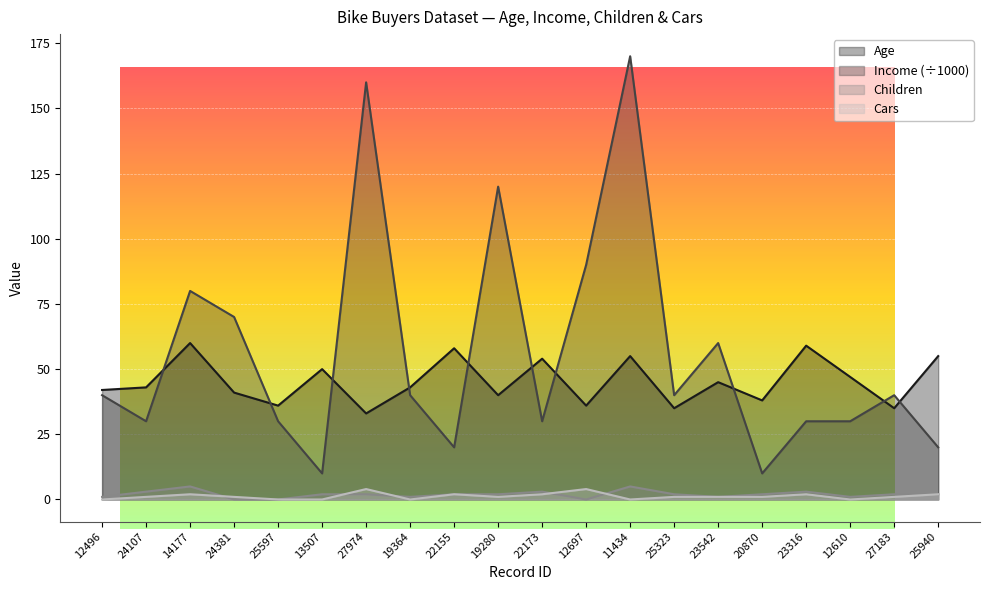

How many data points in Income are above 40?

7